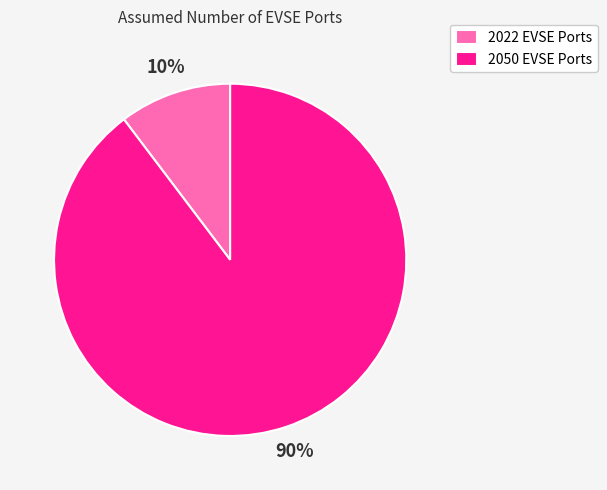

Which category accounts for the majority?

2050 EVSE Ports